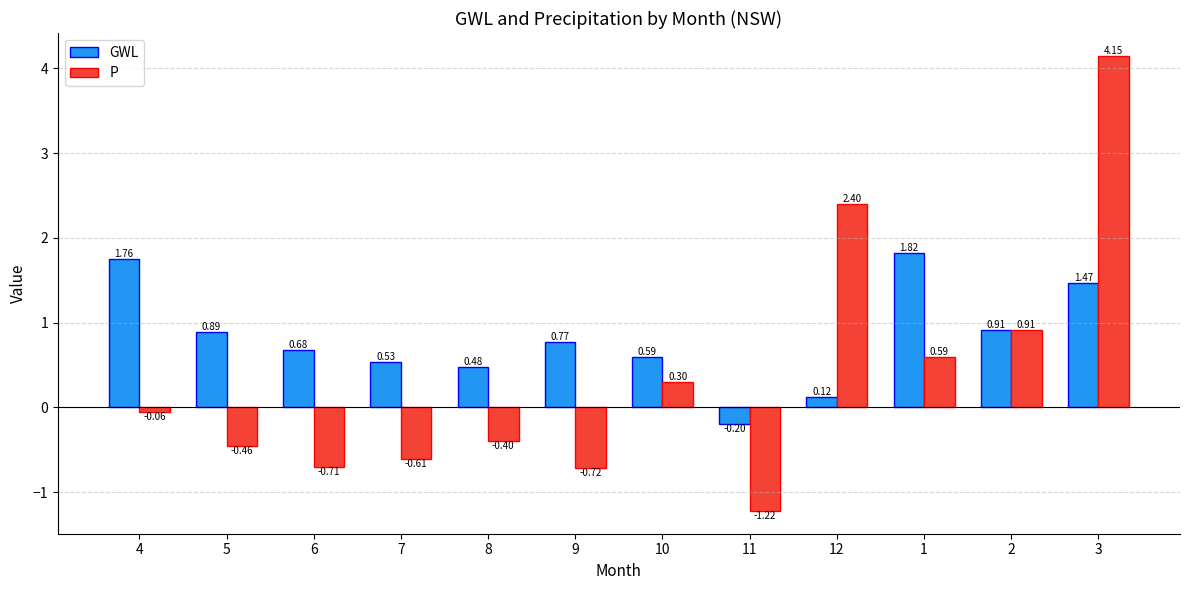

Which category has the lowest value in the GWL series?

11